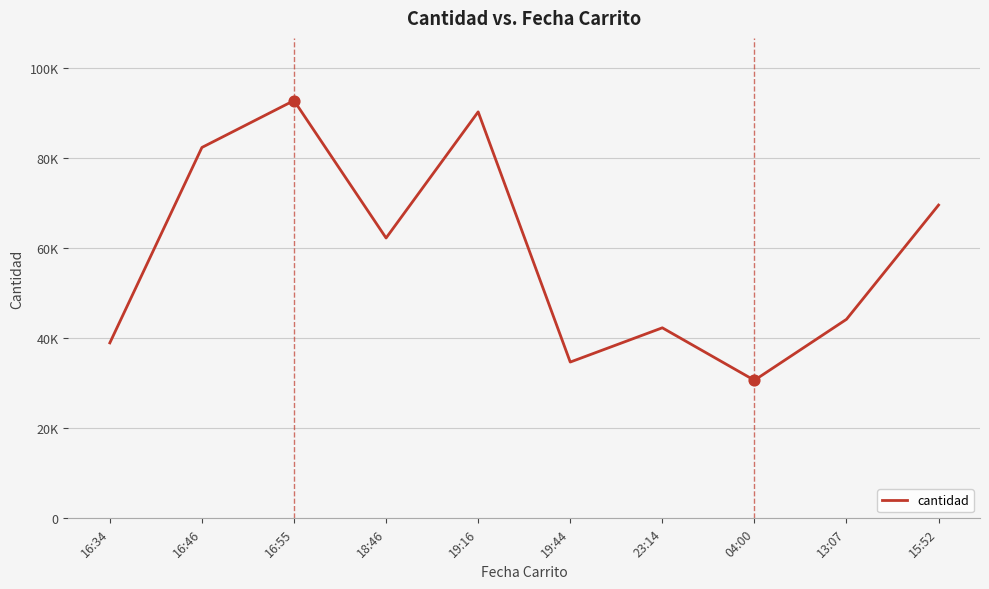

Approximately how many times larger is the value at 19:16 compared to 23:14?

2.1